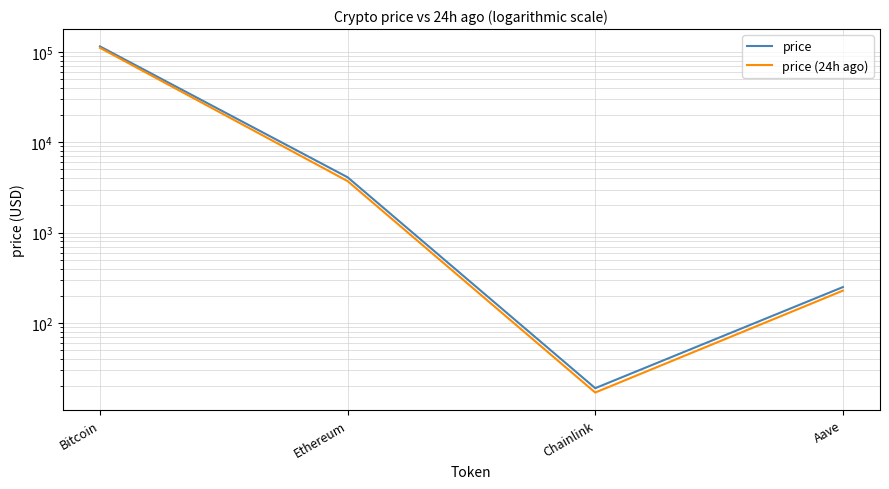

Which series has the largest total across all categories?

price